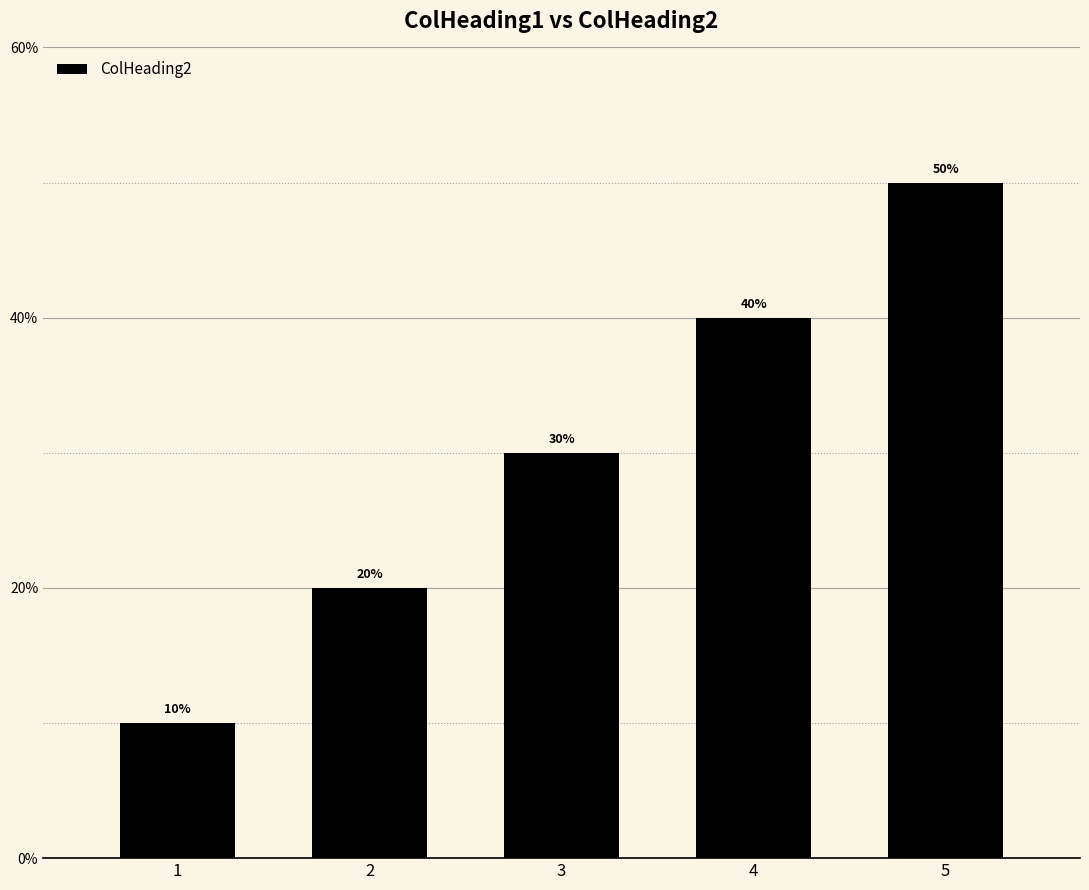

Reading left to right, transcribe all the data shown in this chart.

1=10	2=20	3=30	4=40	5=50